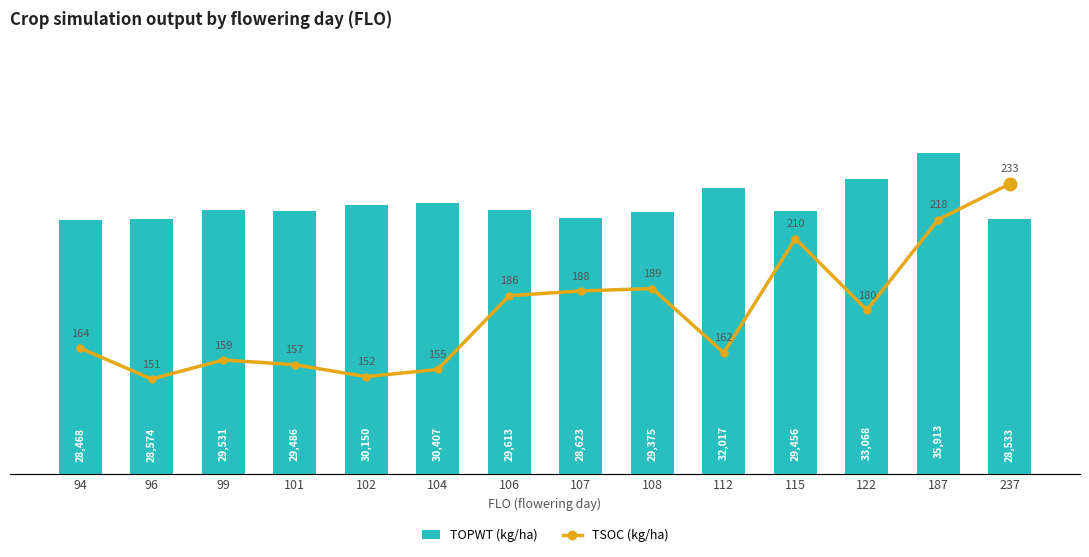

What is the difference between the maximum and minimum values in the TOPWT (kg/ha) series?

7445